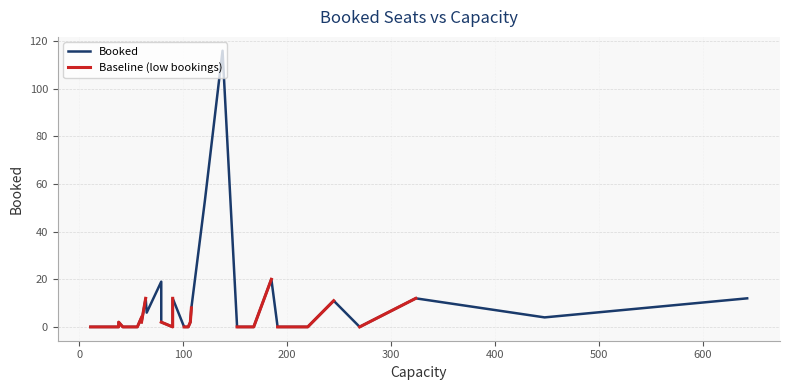

The chart shows a value of -53 at 160. True or false?

False